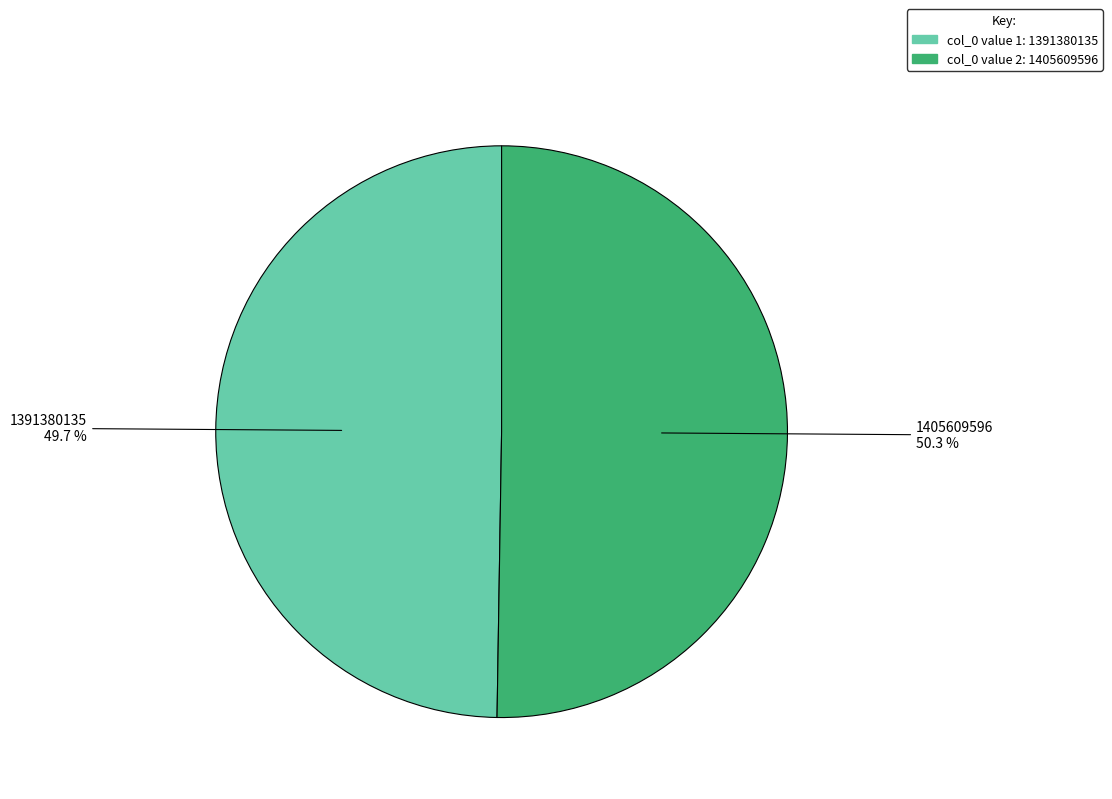

Is there any slice that represents more than half of the pie?

Yes